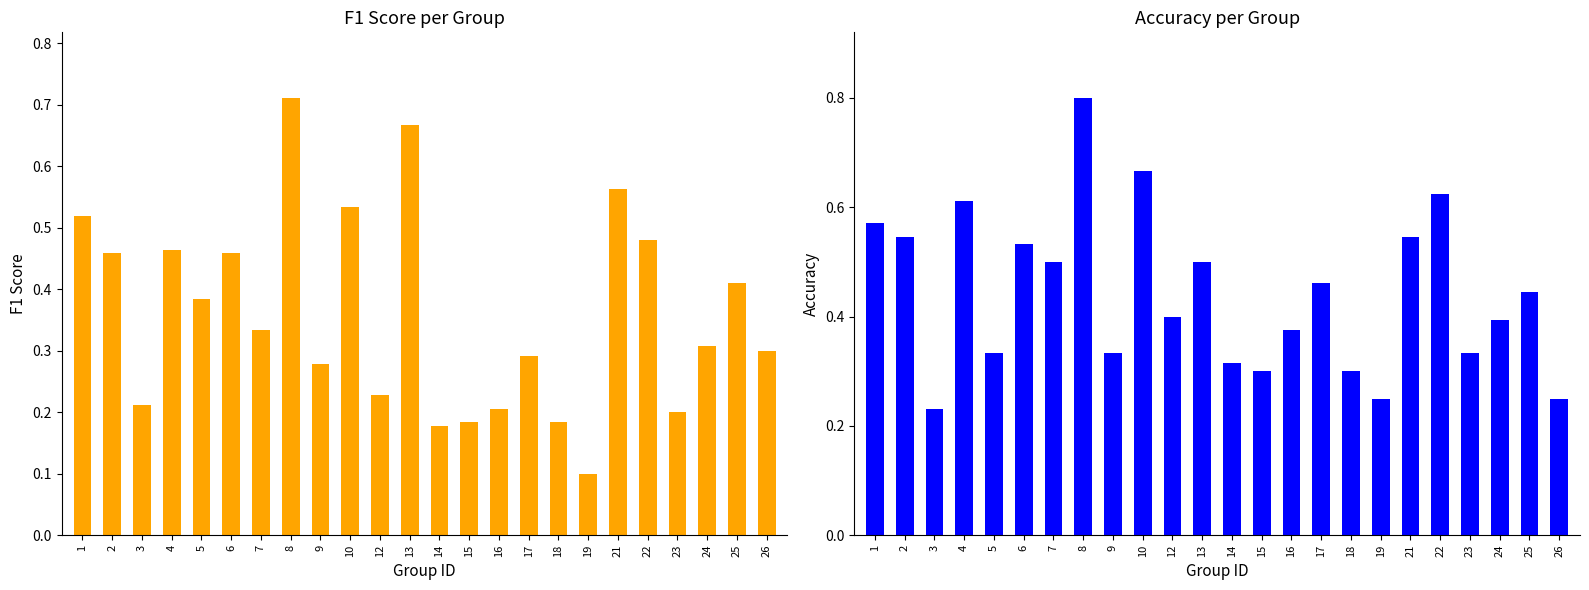

Rank the series by their maximum value, from highest to lowest.

accuracy, f1